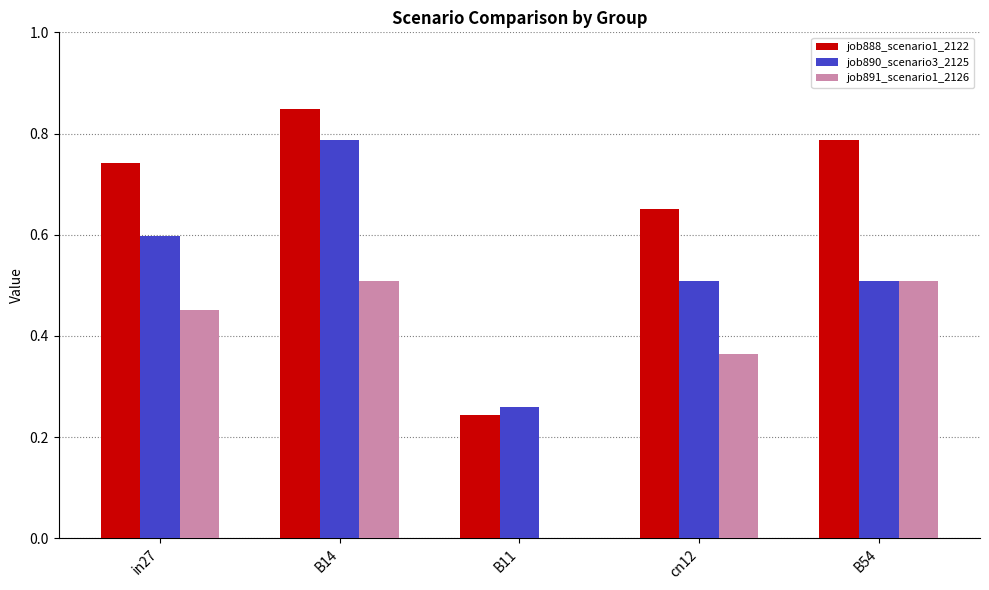

The value of job888_scenario1_2122 at B11 is 0.4. True or false?

False